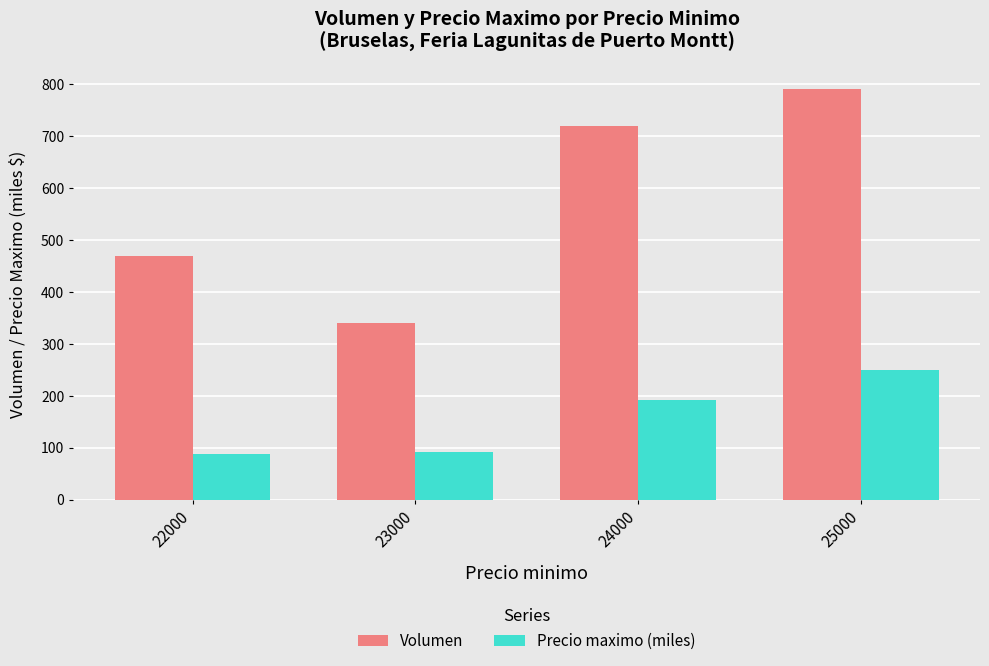

At which category is the sum across all series the highest?

25000